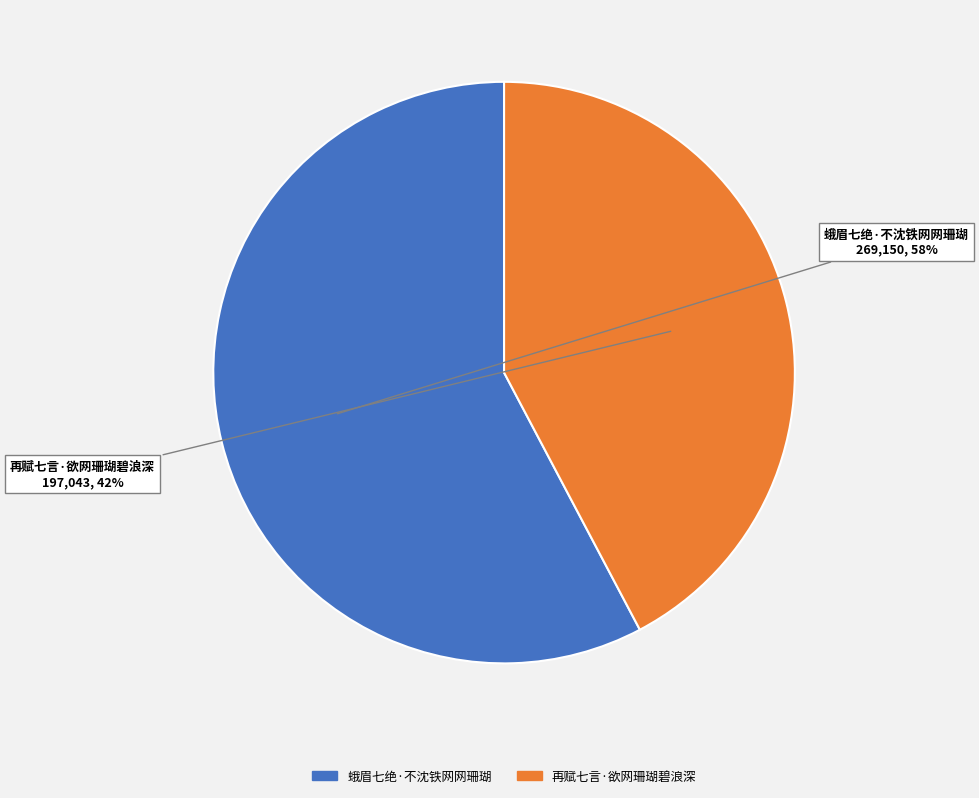

True or false: 蛾眉七绝·不沈铁网网珊瑚 accounts for 58% of the total.

True